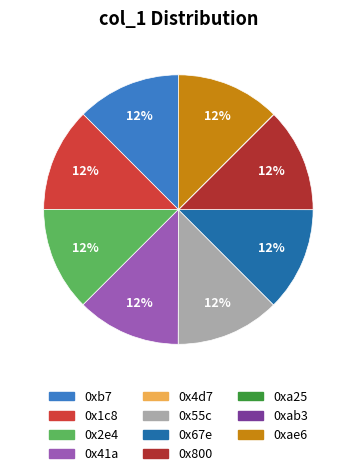

To the nearest percent, what is the difference between the largest and smallest slice percentages?

12%